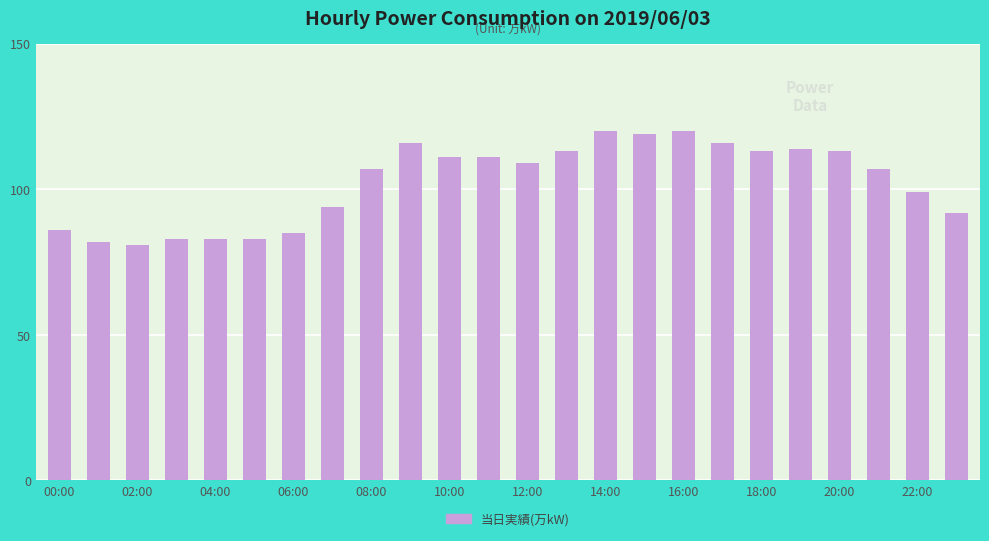

What is the difference between the maximum and minimum values?

39